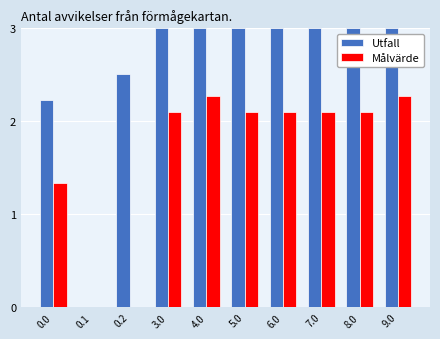

What are all the series names shown in the legend?

Utfall, Målvärde